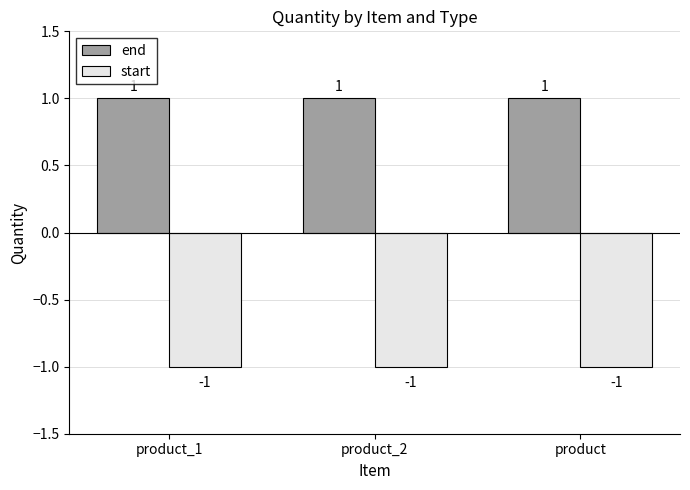

Rank the series by their average value, from lowest to highest.

start, end